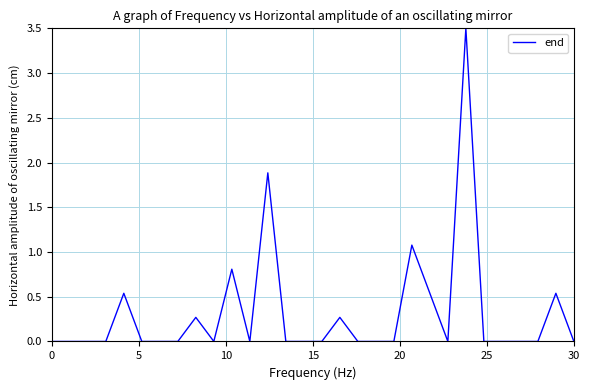

What is the maximum value shown in the chart?

3.5